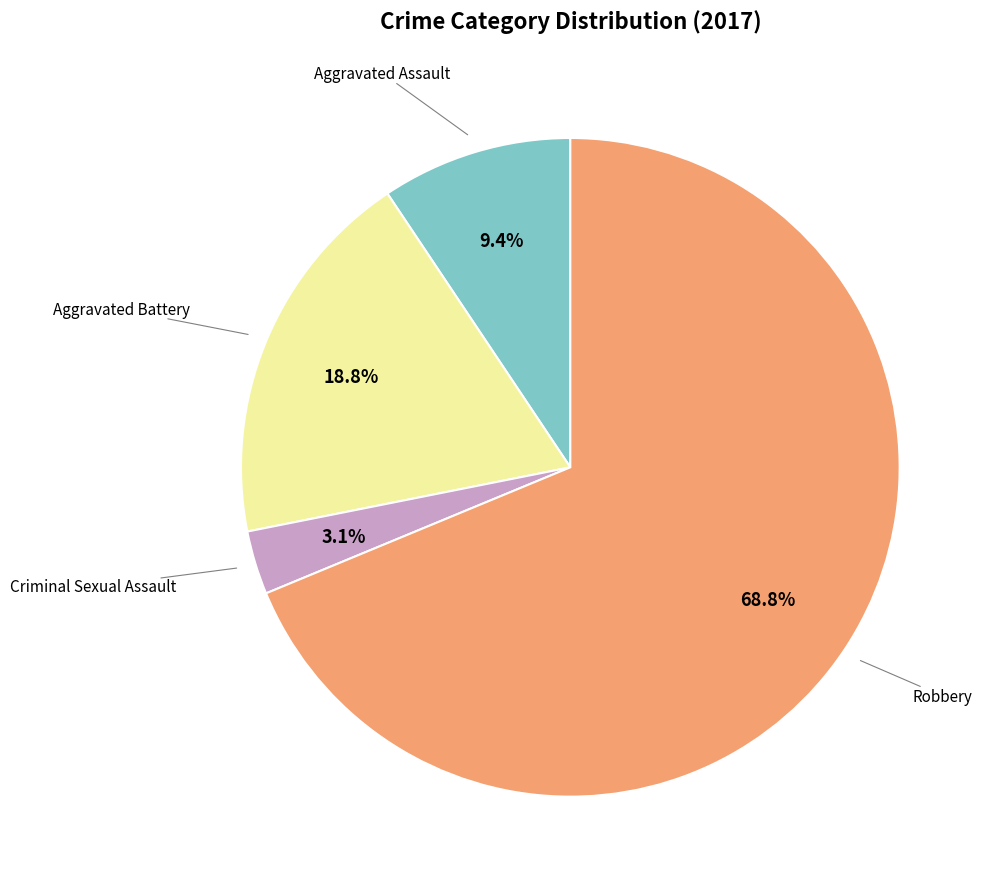

Is there any slice that represents more than half of the pie?

Yes